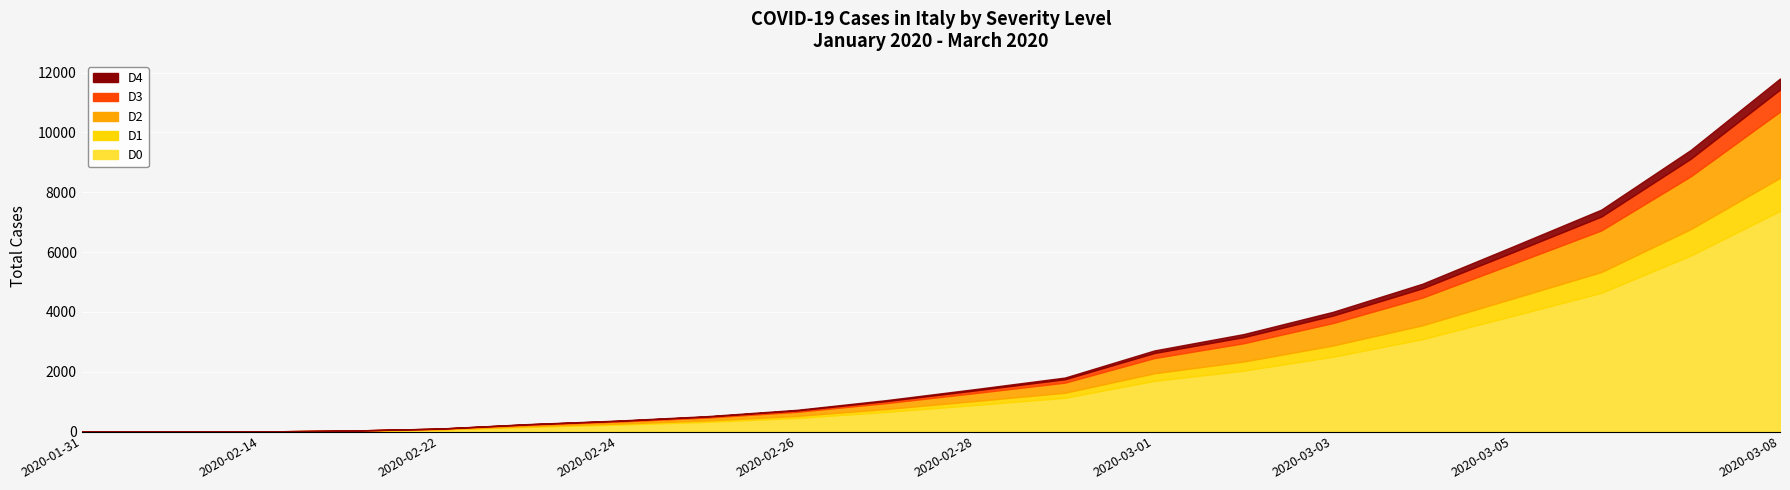

Is the value of D1 at 2020-03-02 greater than the value of D4 at 2020-03-05?

Yes